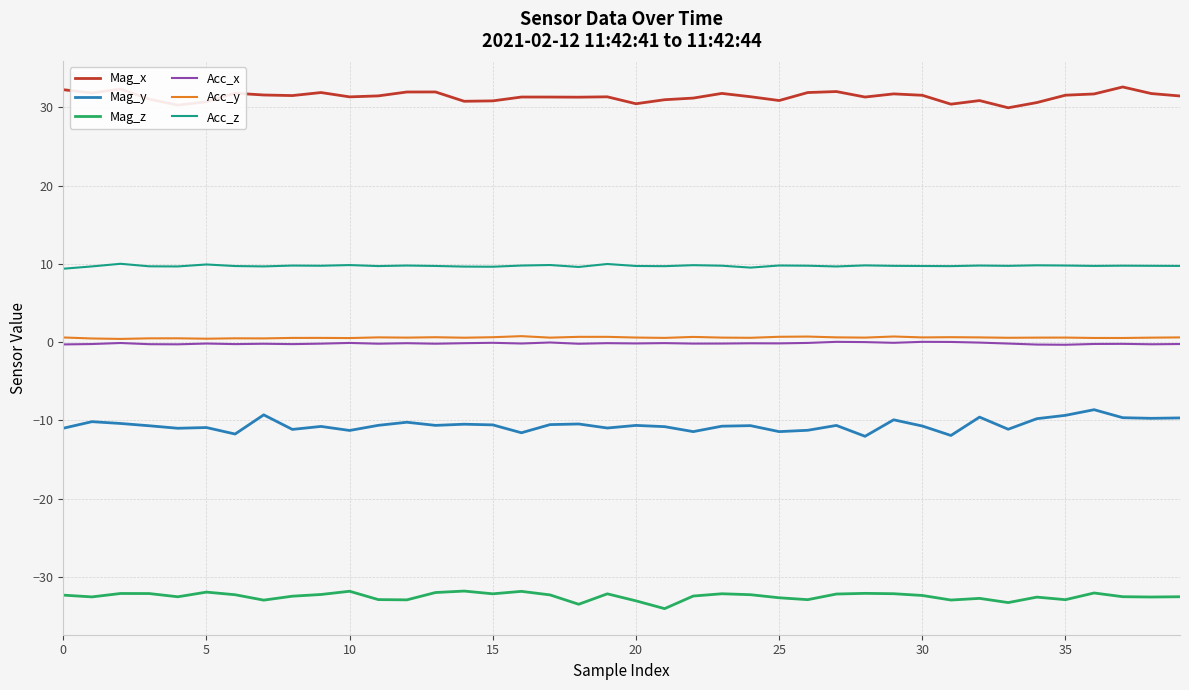

Which series has the largest total across all categories?

Mag_x